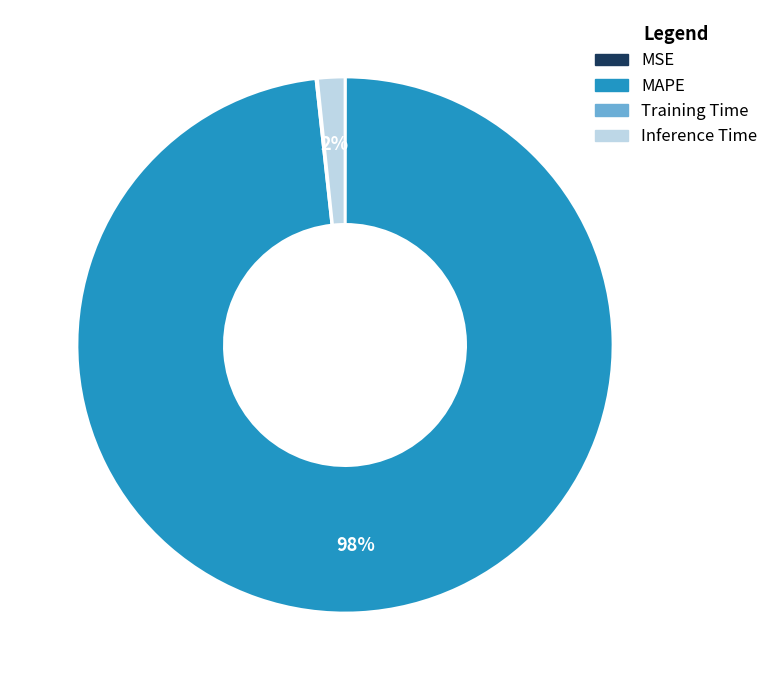

To the nearest percent, what is the difference between the largest and smallest slice percentages?

98%